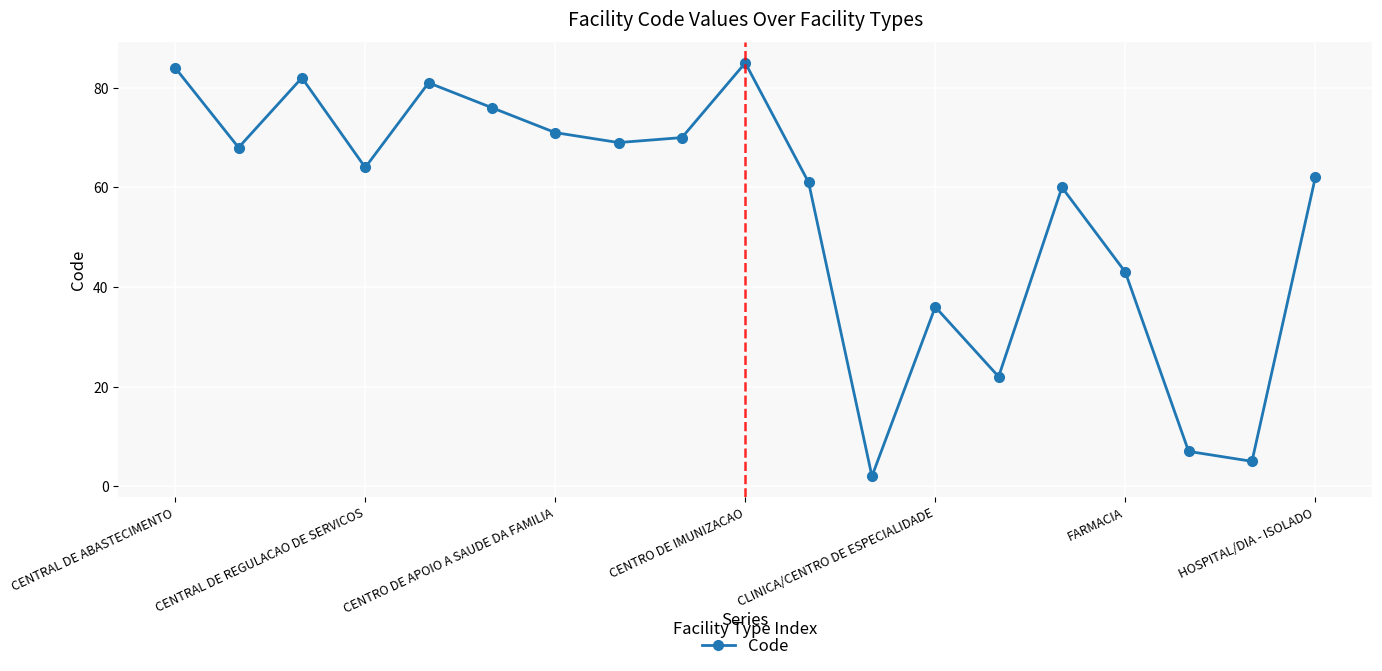

Reading right to left, extract all data points from this chart.

62	5	7	43	60	22	36	2	61	85	70	69	71	76	81	64	82	68	84